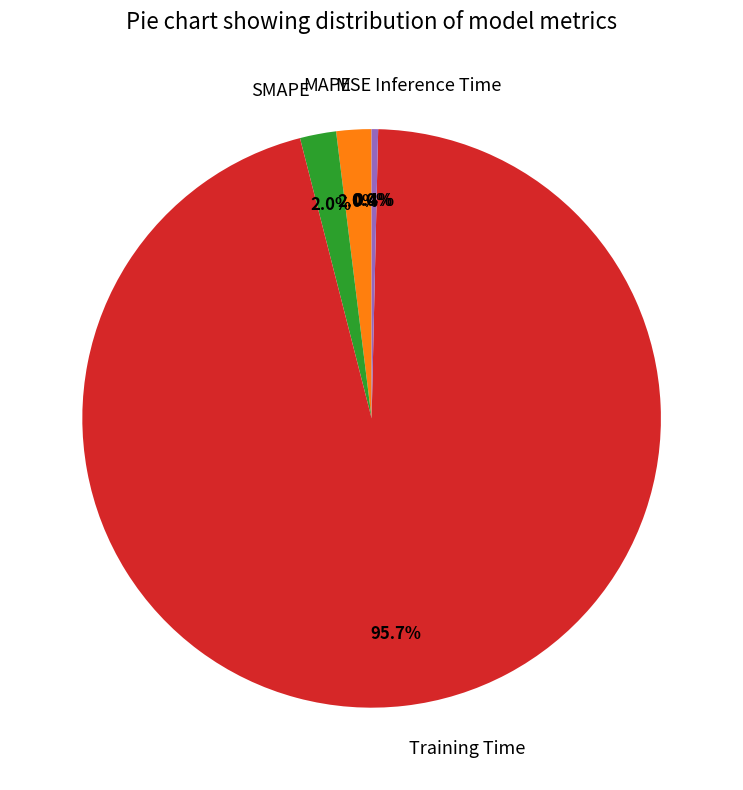

Does Inference Time account for over 50% of the chart?

No